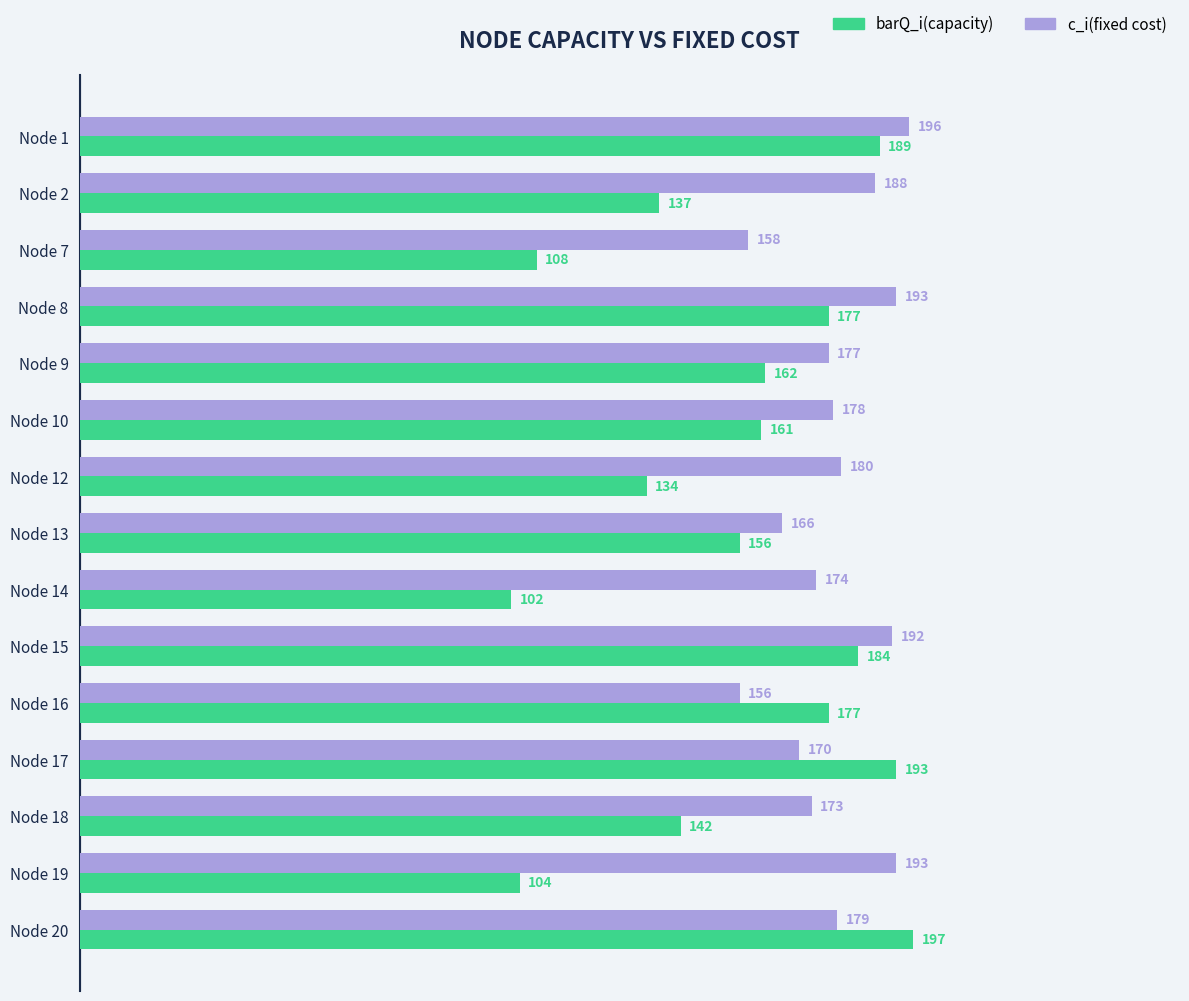

Rank the series by their average value, from lowest to highest.

barQ_i(capacity), c_i(fixed cost)